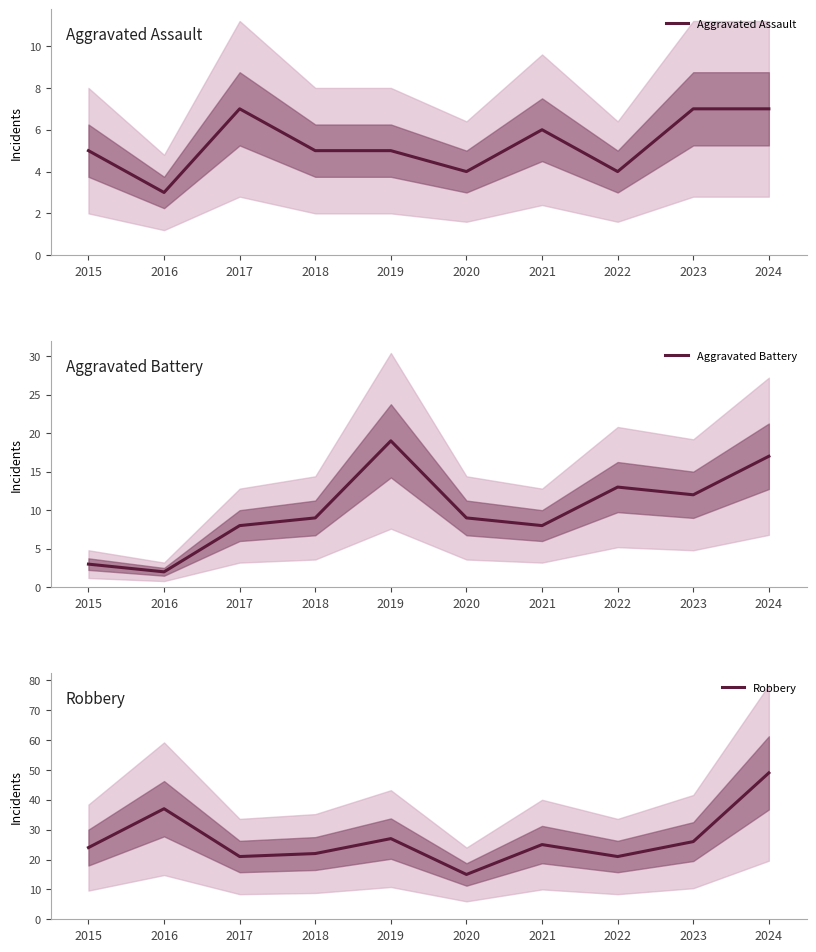

Is it true that Aggravated Assault equals 9 at 2018?

False